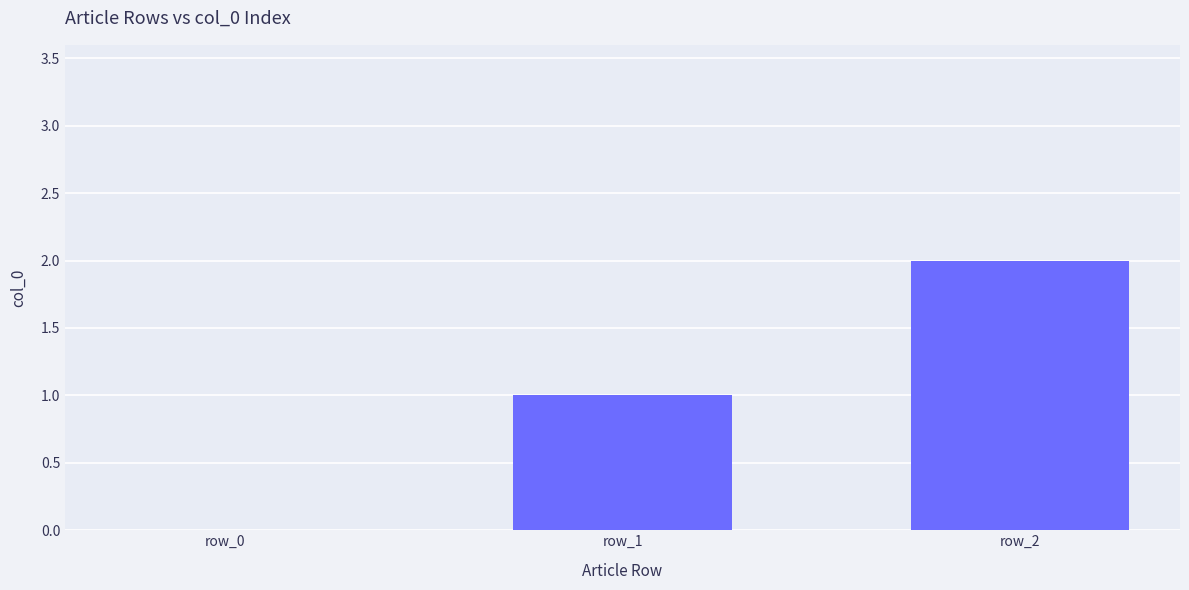

Which category has the highest value across all series?

row_2